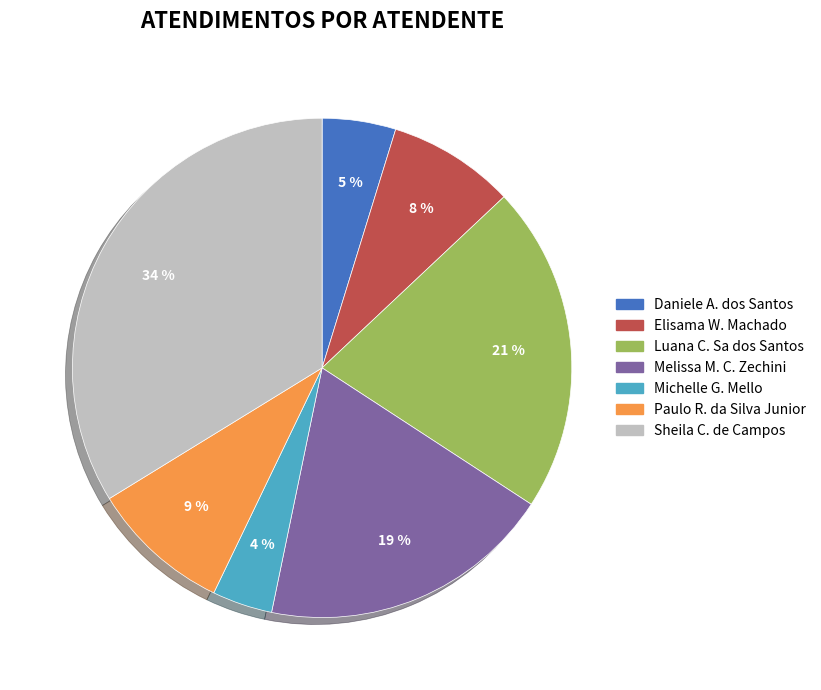

Is there any slice that represents more than half of the pie?

No